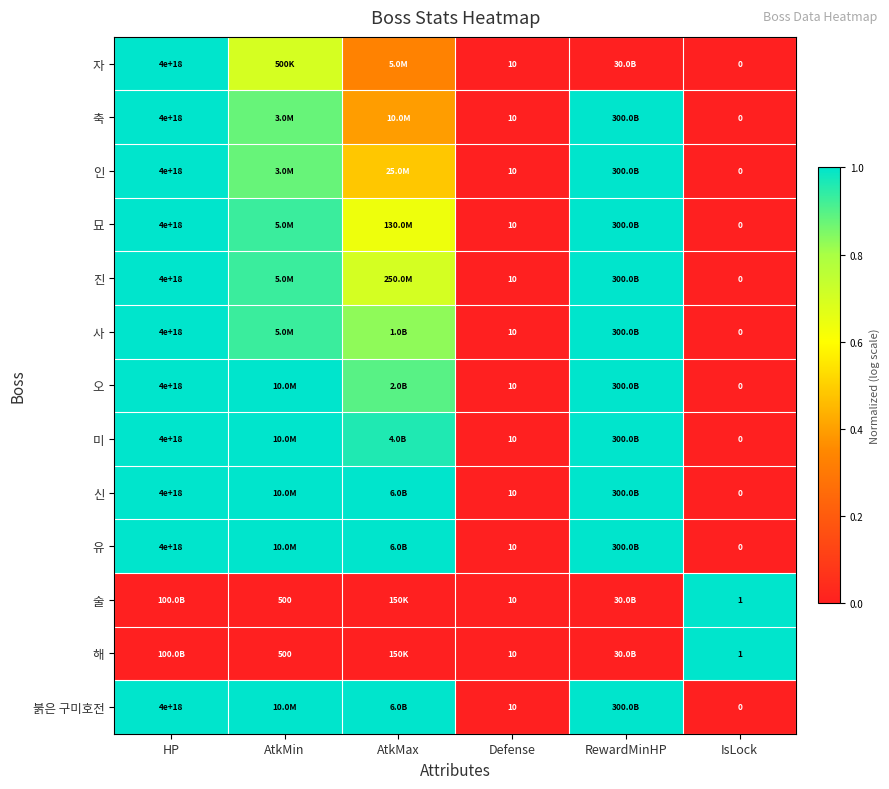

Is the value of 신 at HP greater than the value of 자 at Defense?

Yes